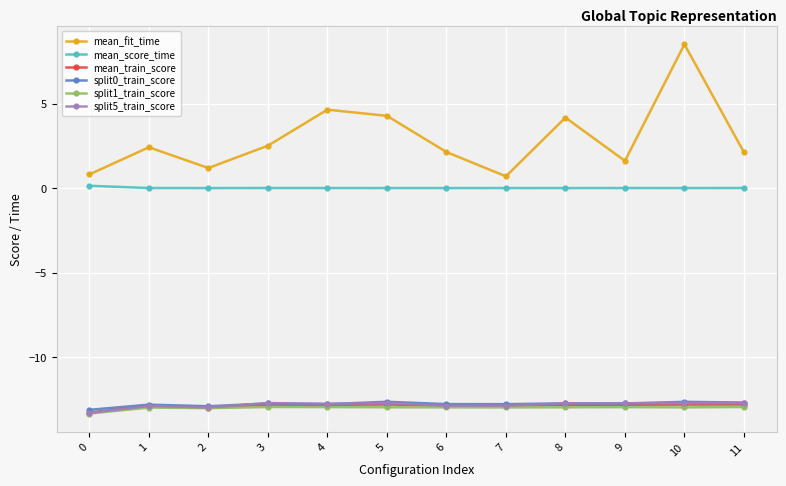

How many lines are shown in the chart?

6